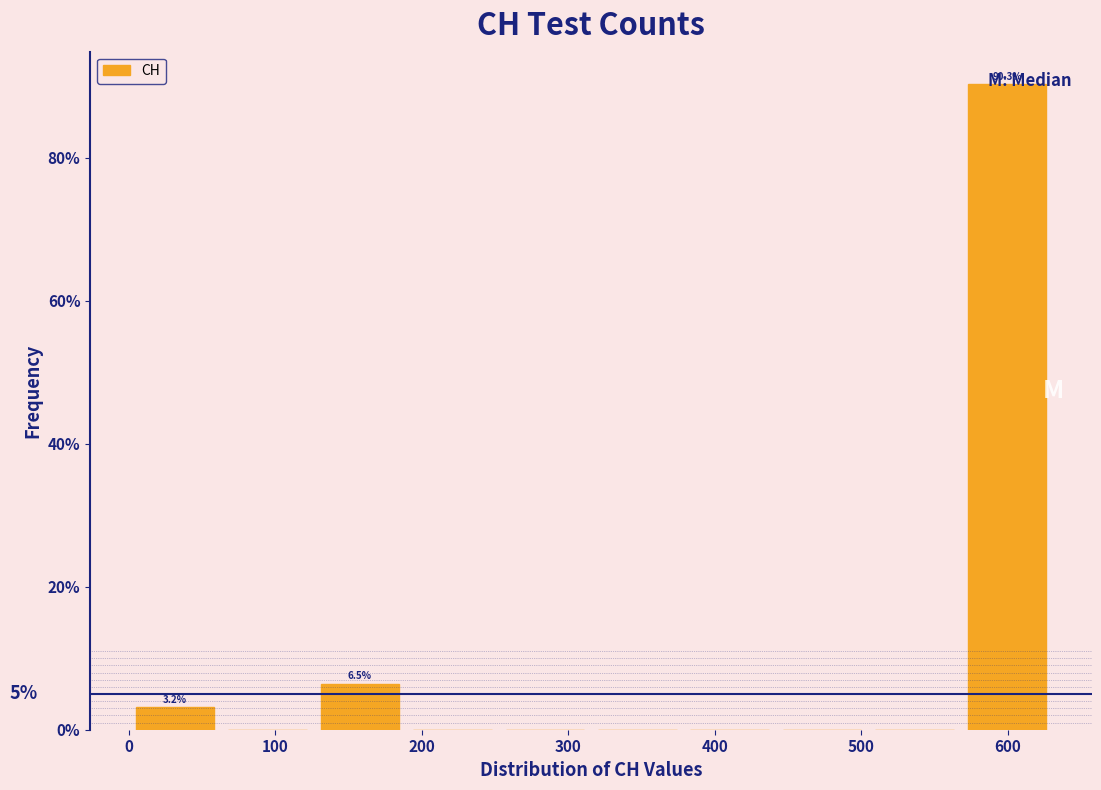

Which range on the x-axis has the tallest bar?

570 to 630